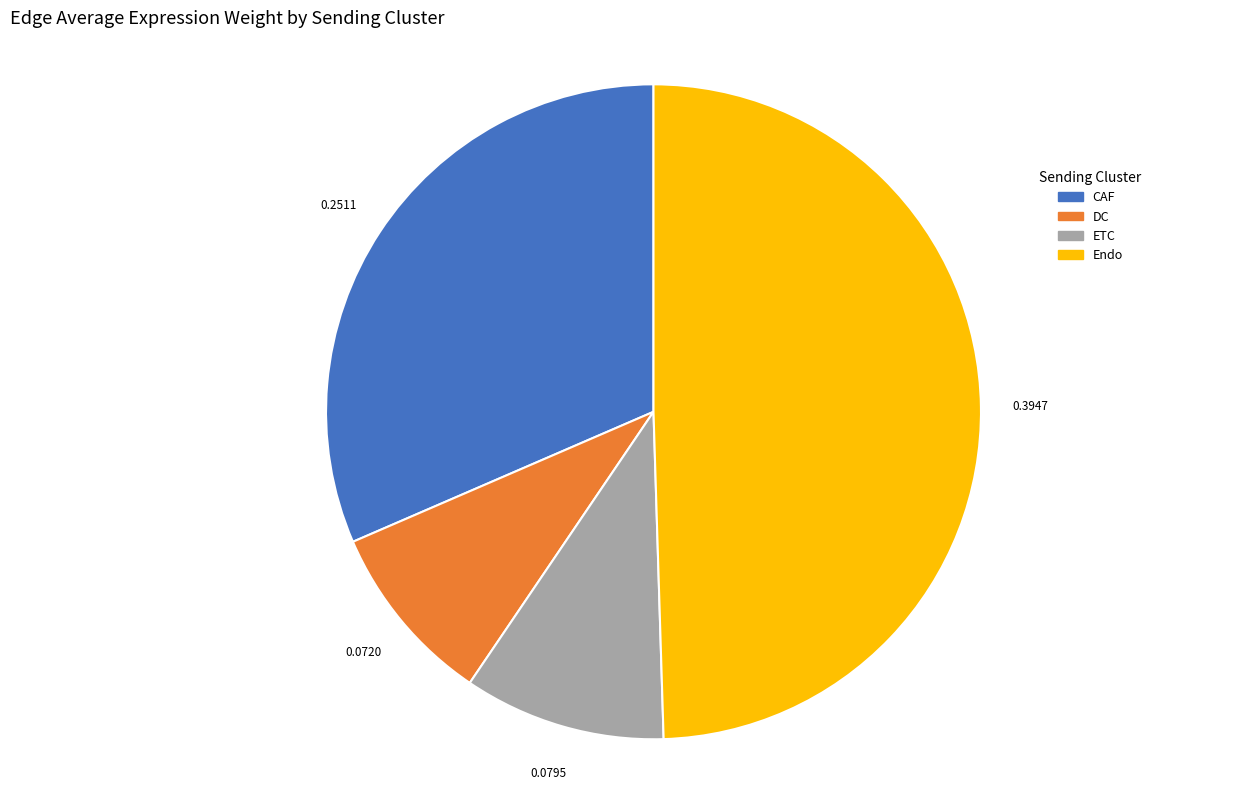

How many slices are in this pie chart?

4